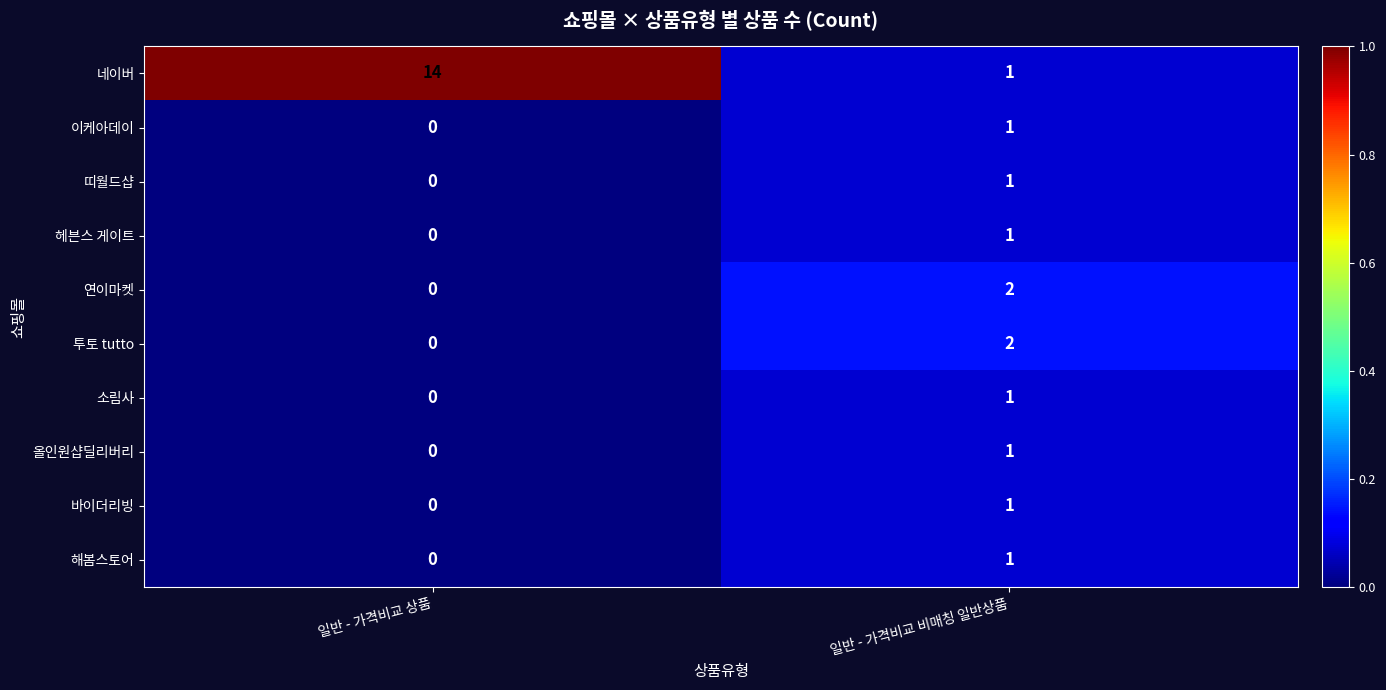

The 띠월드샵 series shows 1 at 일반 - 가격비교 상품. True or false?

False